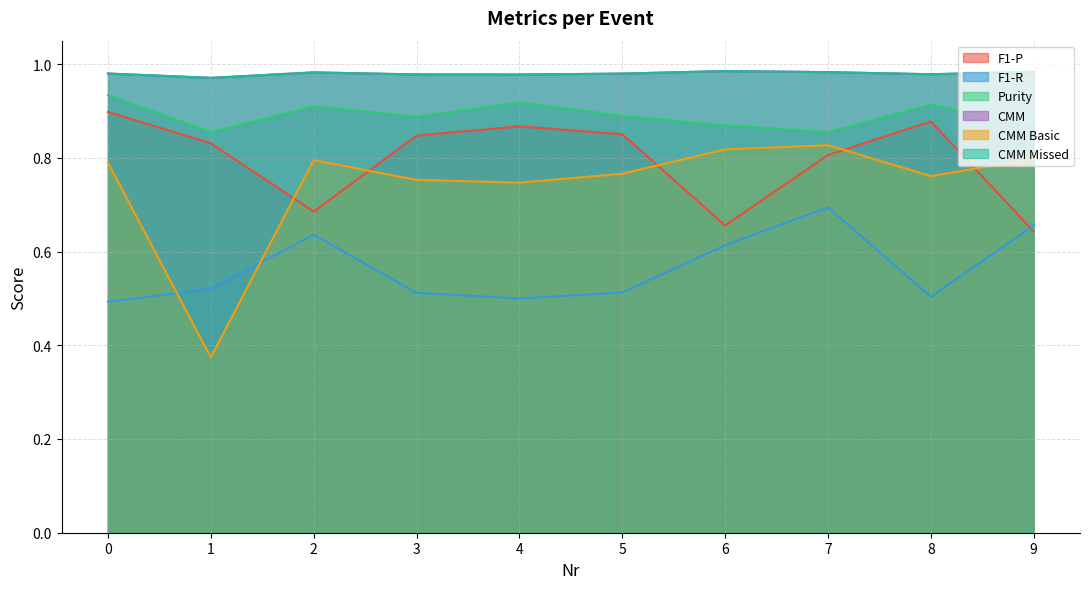

At how many categories does at least one series exceed 0?

10